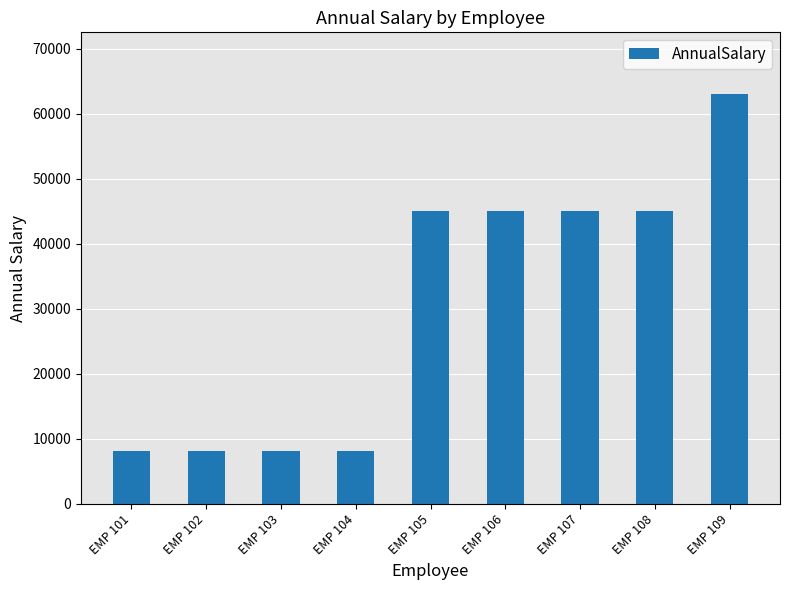

True or false: the data shows 4531.2 at EMP 102.

False